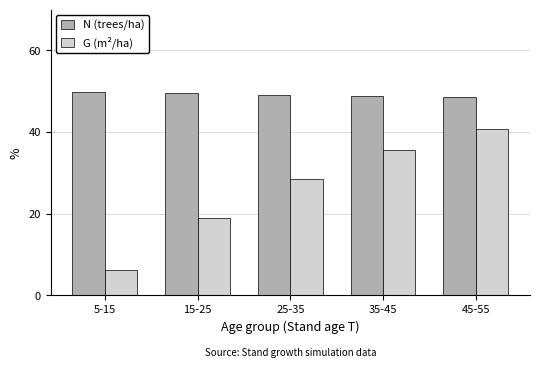

The N (trees/ha) series shows 48.5 at 45-55. True or false?

True